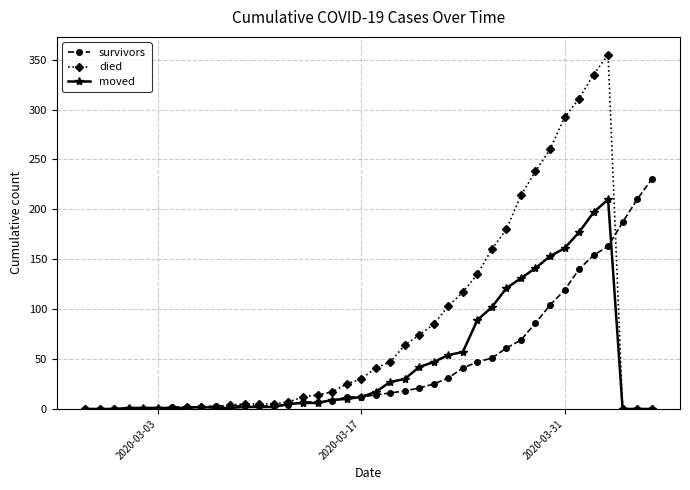

Which series has the largest range (max minus min)?

died